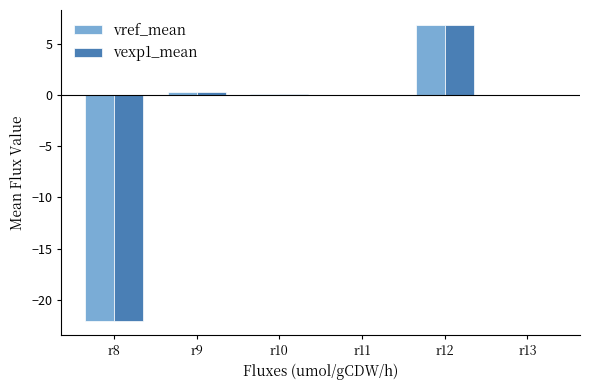

Where does the vexp1_mean series first go above 0?

r9